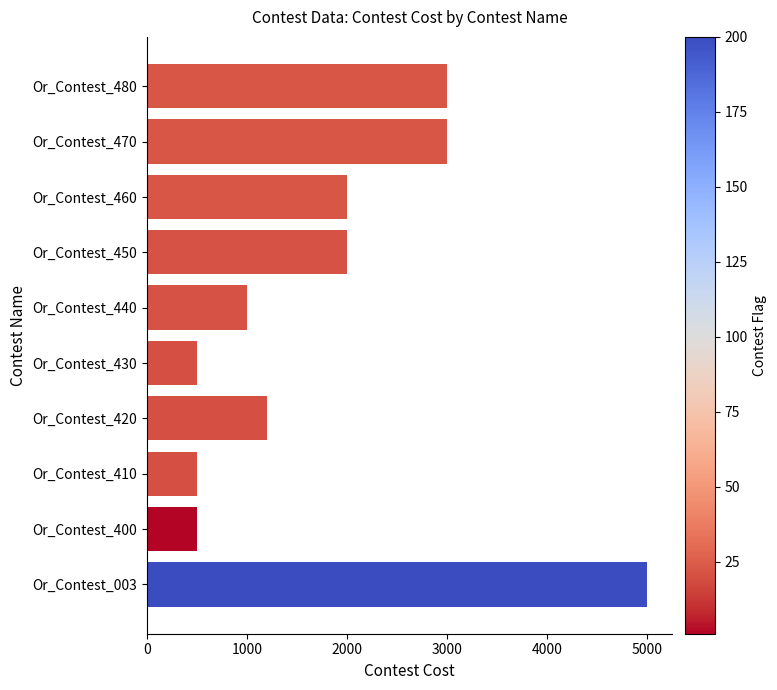

How many values are below 2000?

5